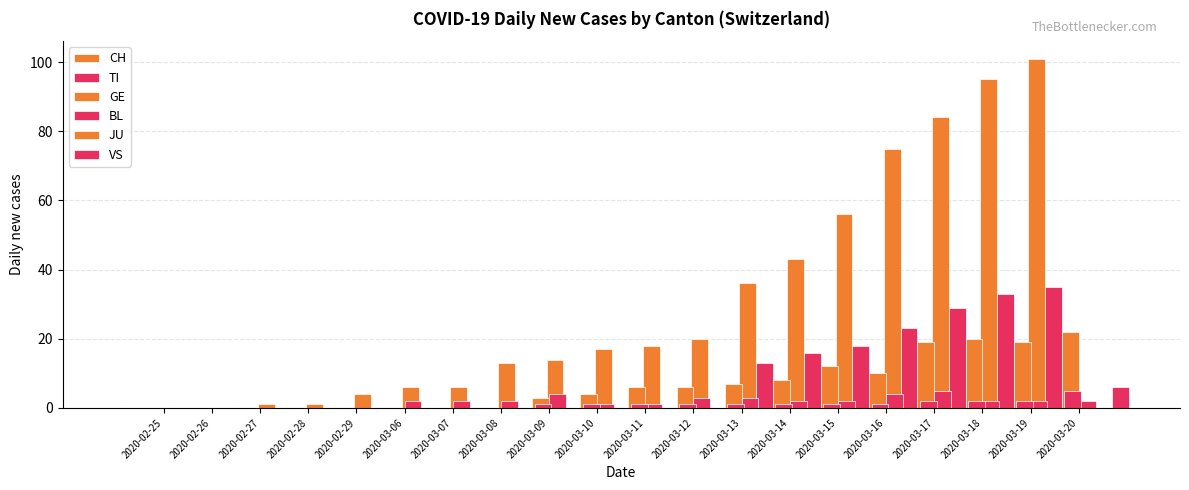

Count the number of categories in the chart.

20